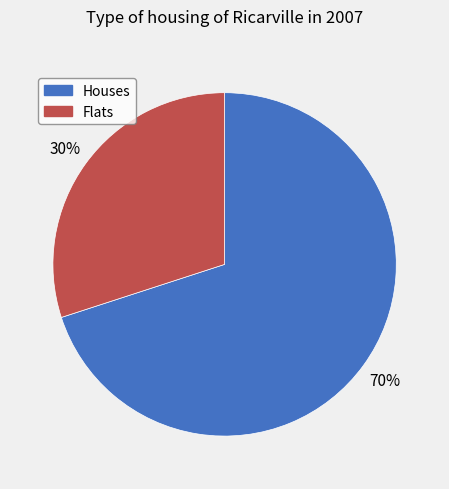

Rank the categories by value from lowest to highest.

Flats, Houses